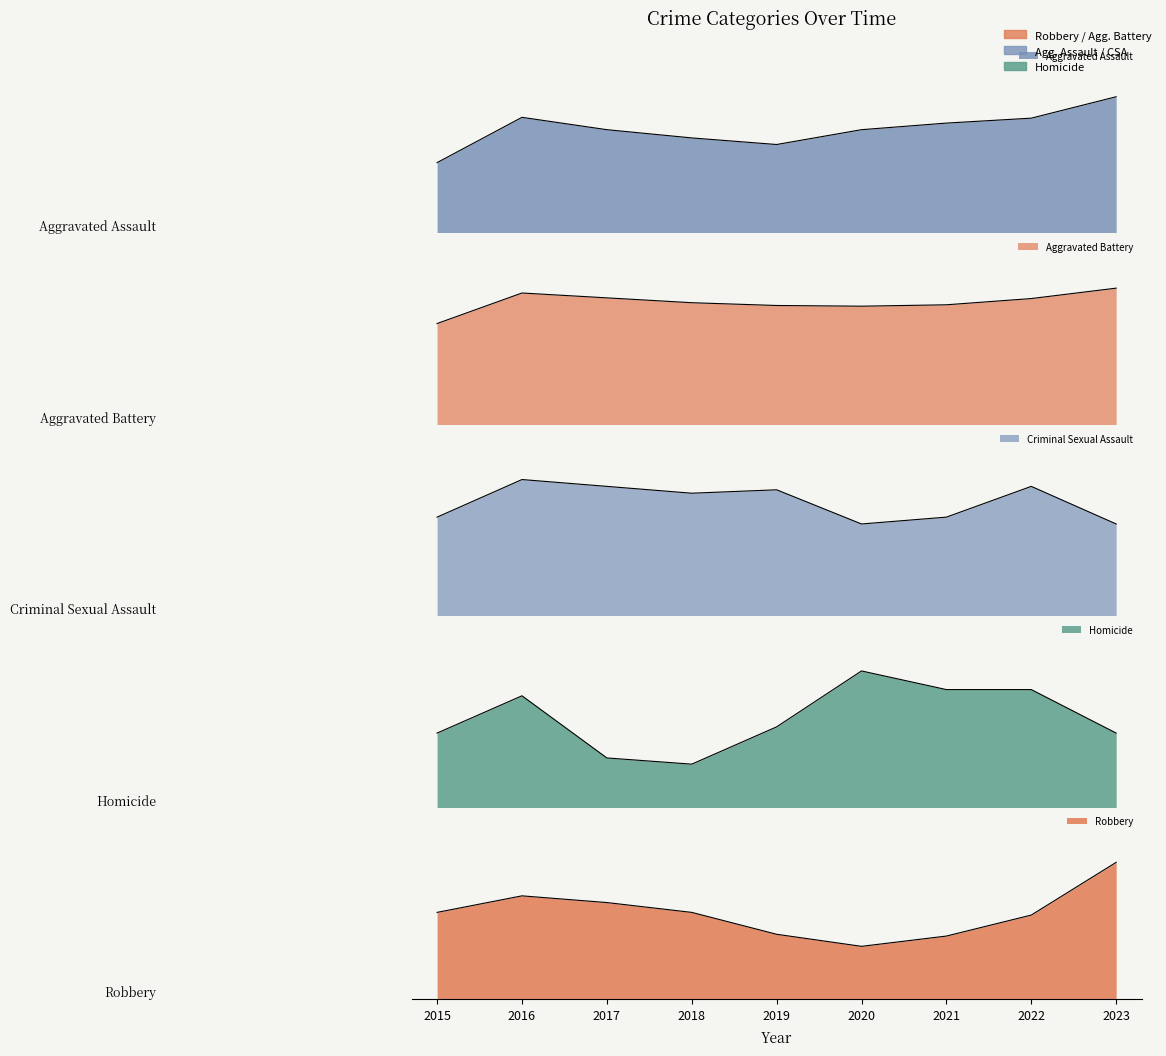

What is the spread (max minus min) of values at 2019?

159